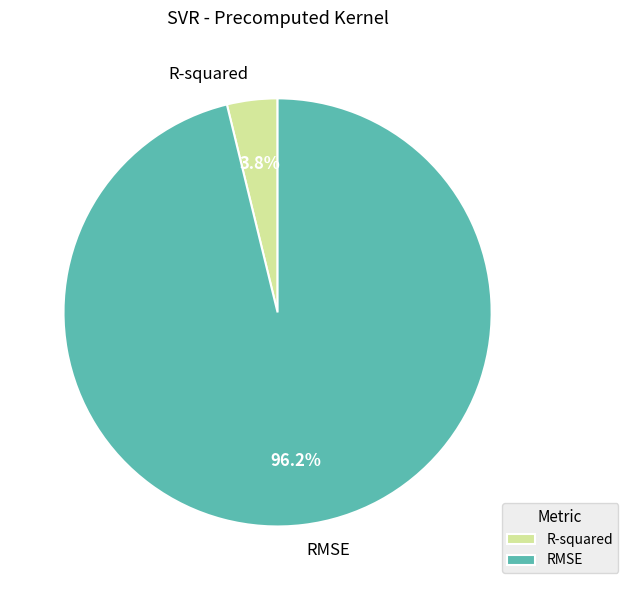

To the nearest percent, what percentage of the pie is R-squared?

4%